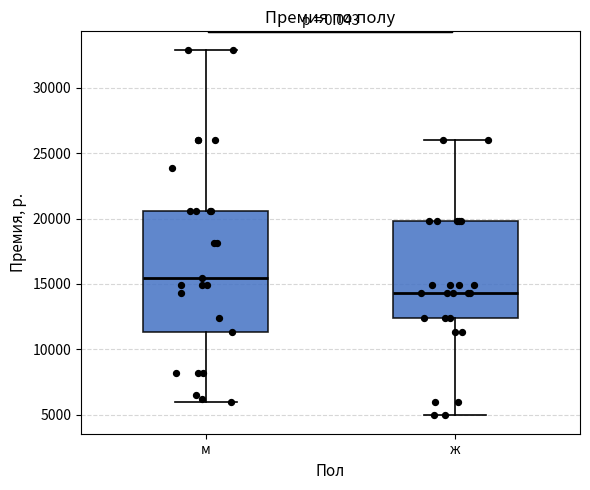

Where does the lower whisker of the box for м end on the y-axis? The values are not printed on the chart, so give them approximately, as read against the axis.

6000